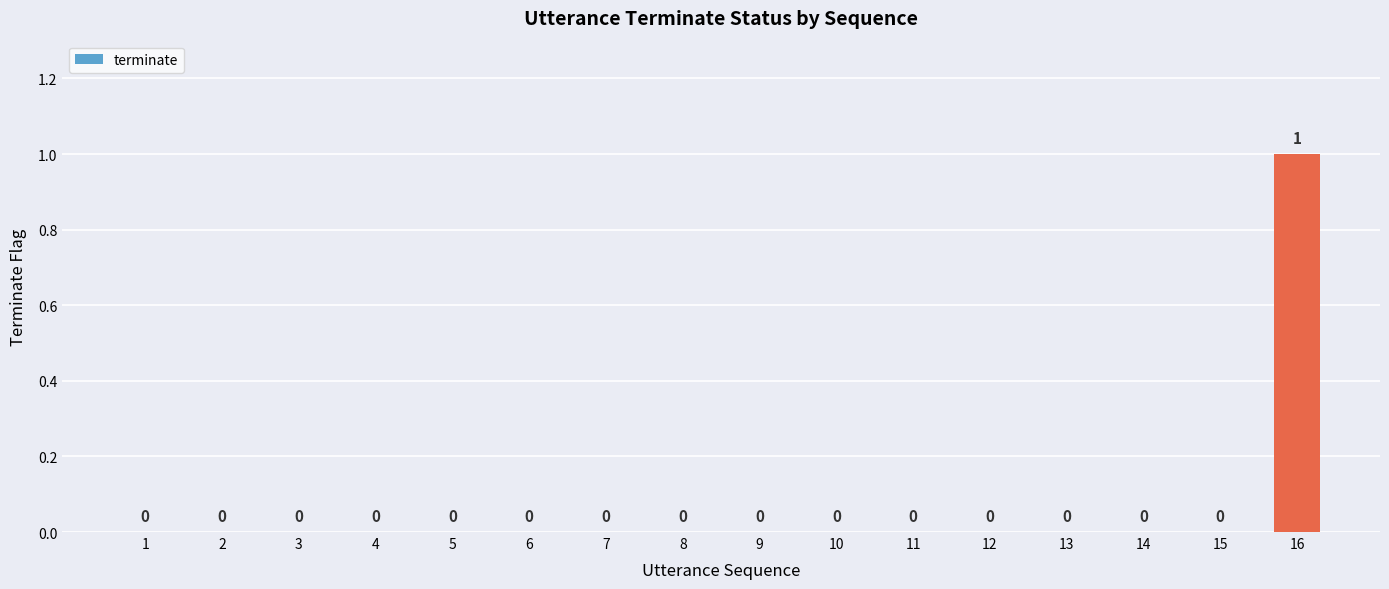

How many values are between 0 and 1?

16